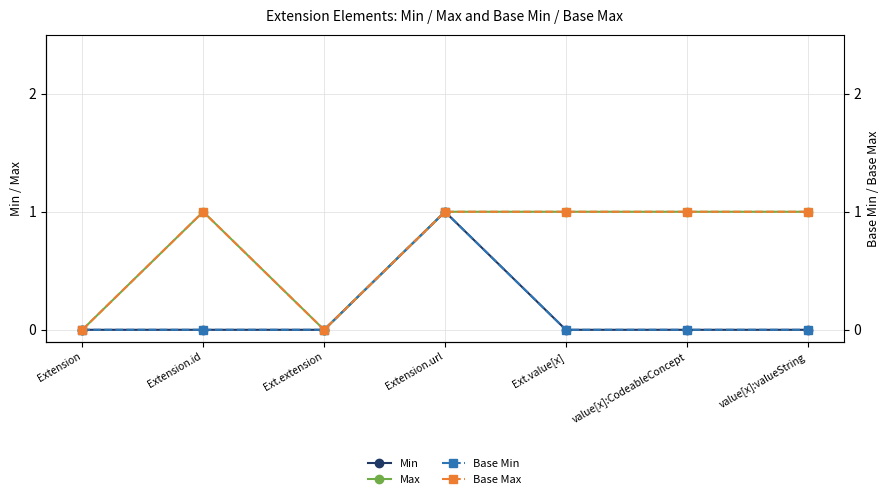

What is the difference between the highest and lowest values at value[x]:valueString?

1